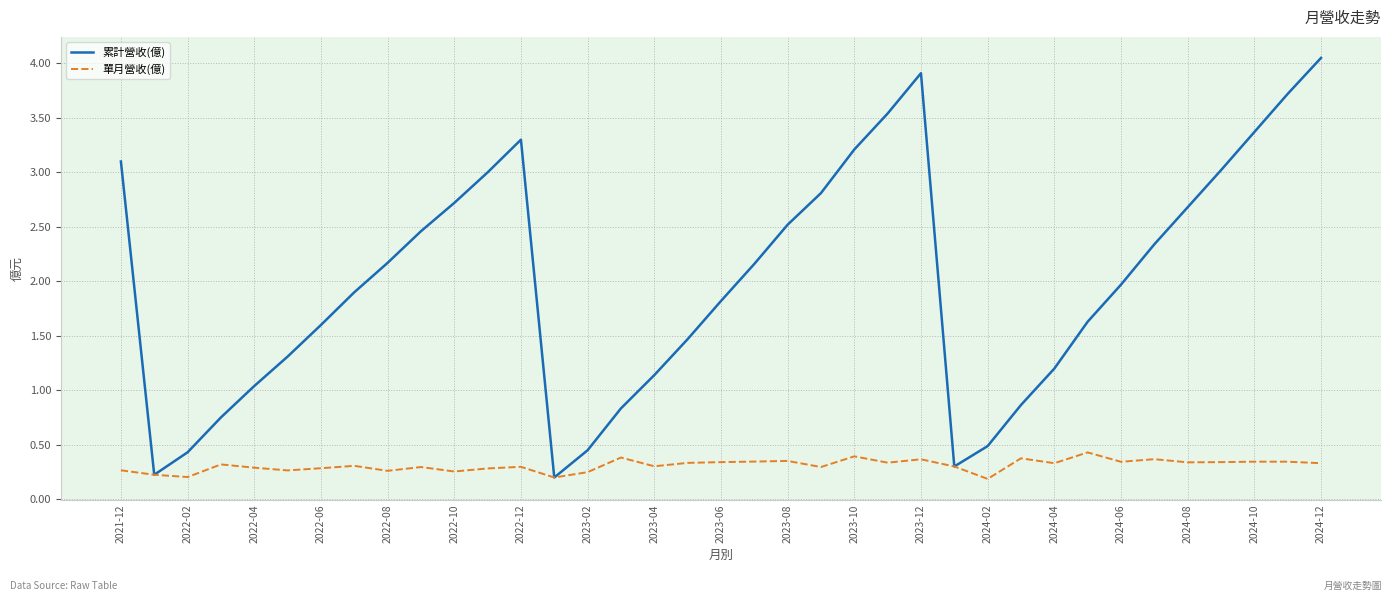

Which series has the largest total across all categories?

累計營收(億)